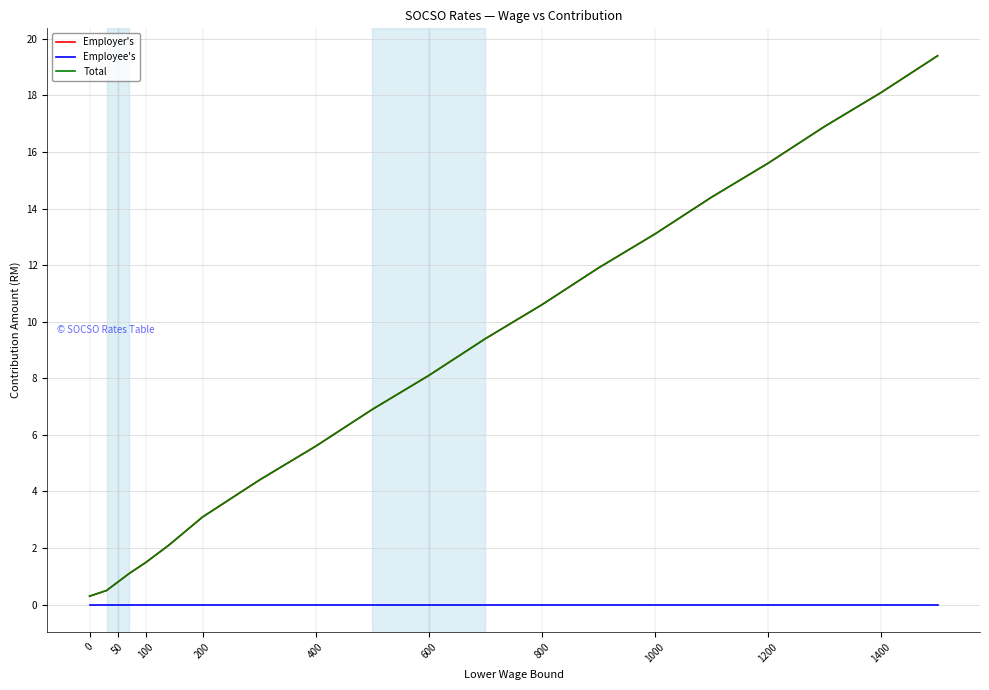

True or false: Employee's and Employer's cross at least once.

False